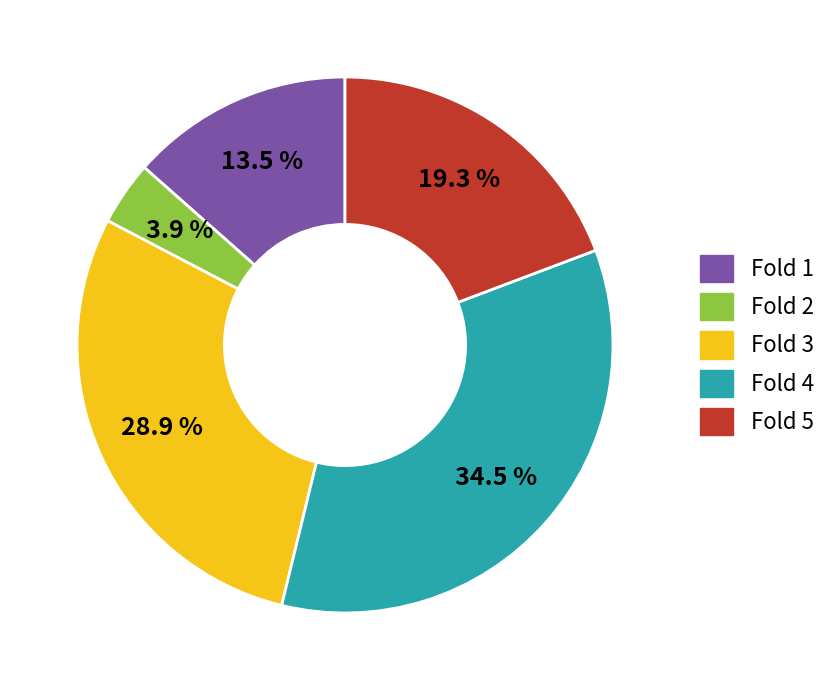

Combined, do Fold 1 and Fold 5 account for over 50%?

No